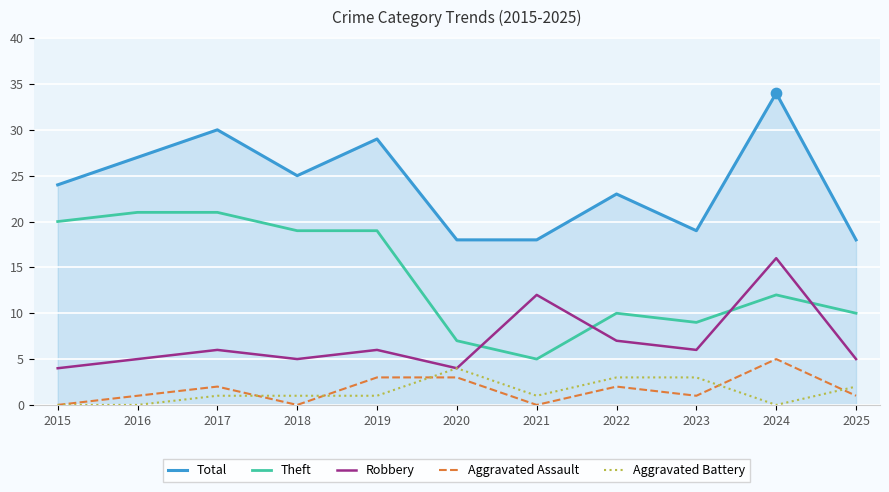

At which category is the sum across all series the highest?

2024